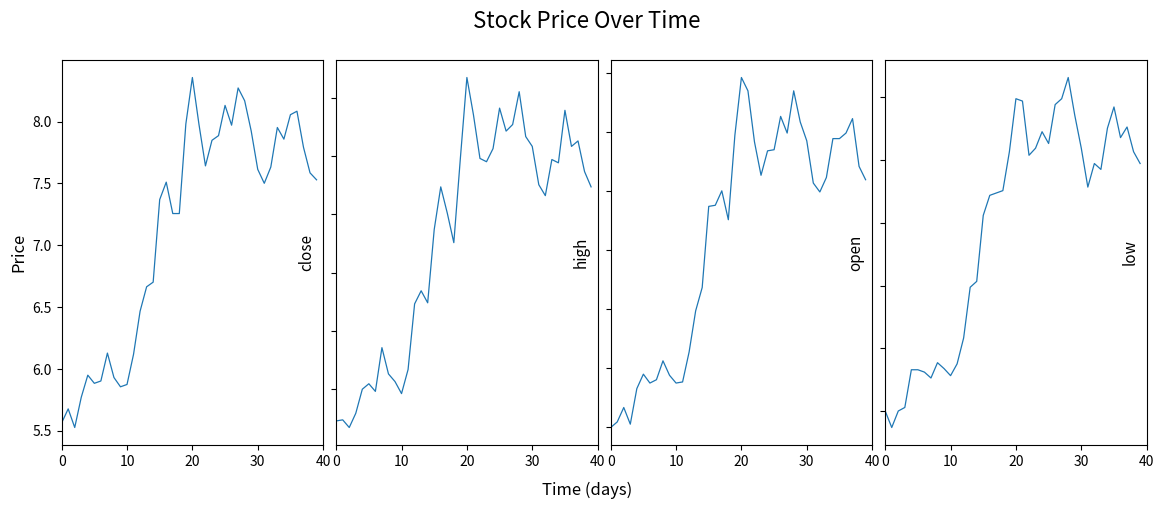

Which has a higher value, 36 or 35?

36